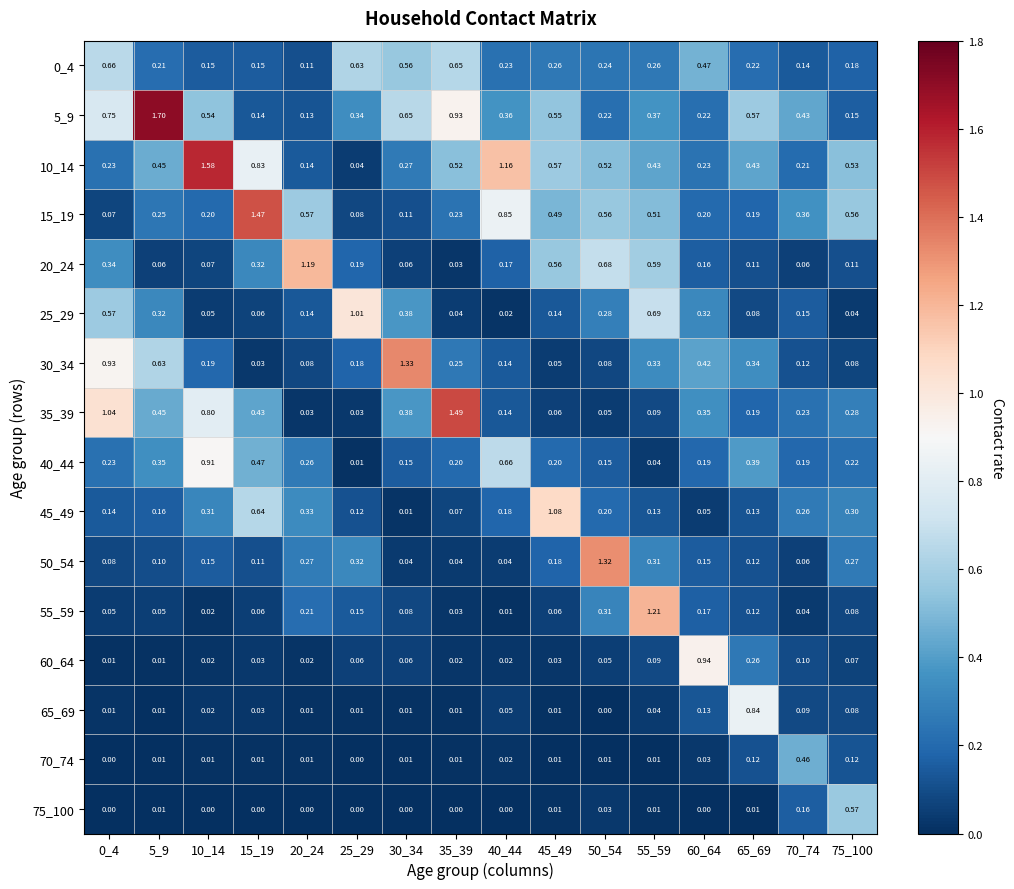

Is the value of 10_14 at 60_64 greater than the value of 70_74 at 70_74?

No